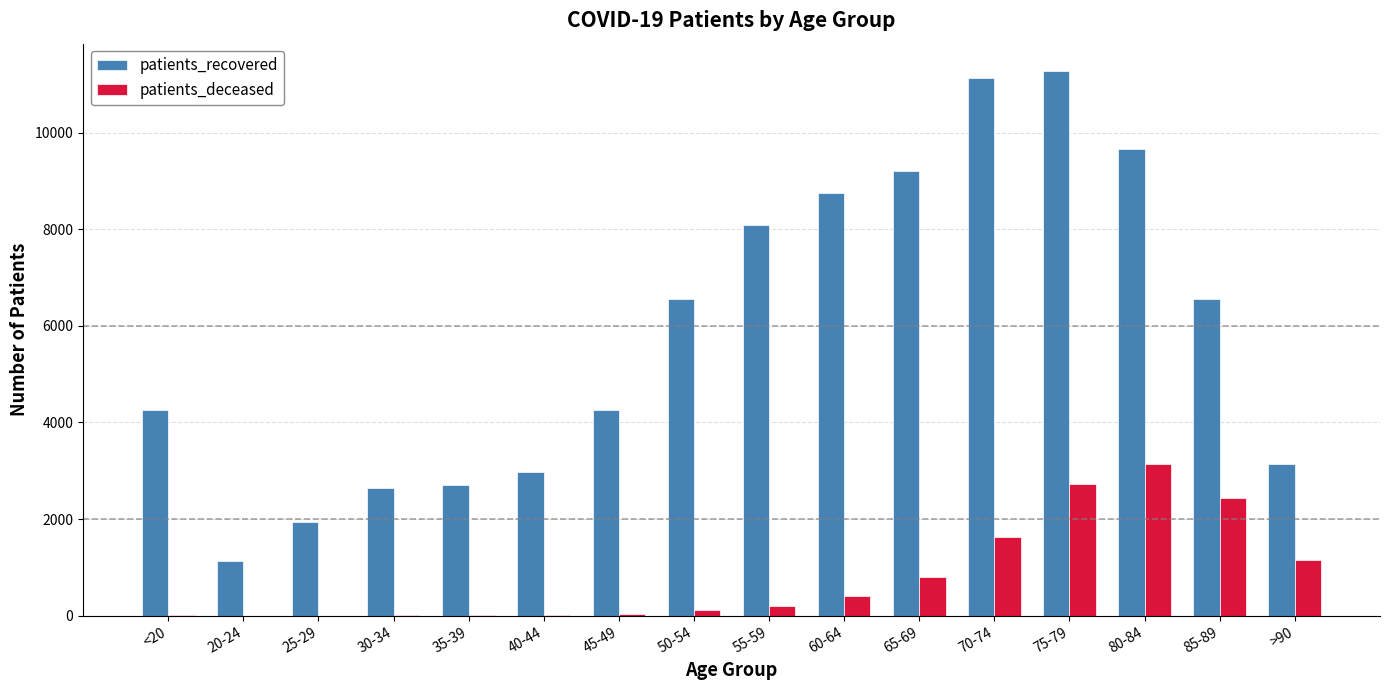

What is the difference between the patients_recovered values at 65-69 and >90?

6066